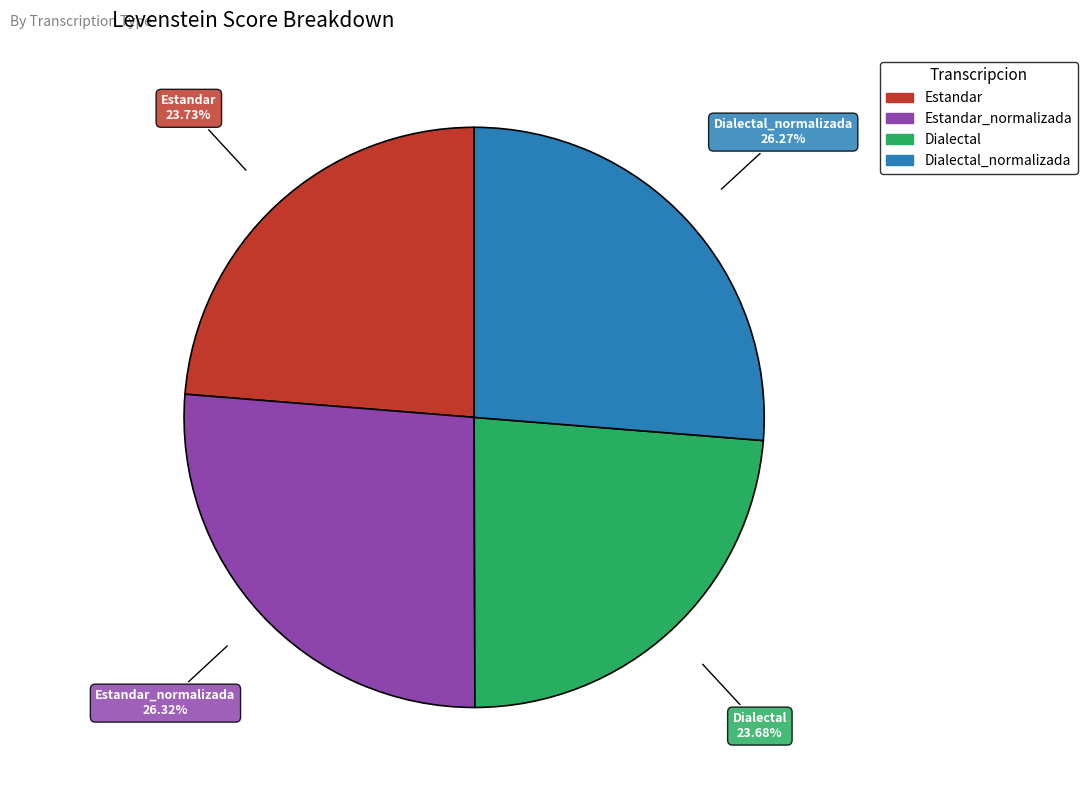

Does any single category account for the majority?

No